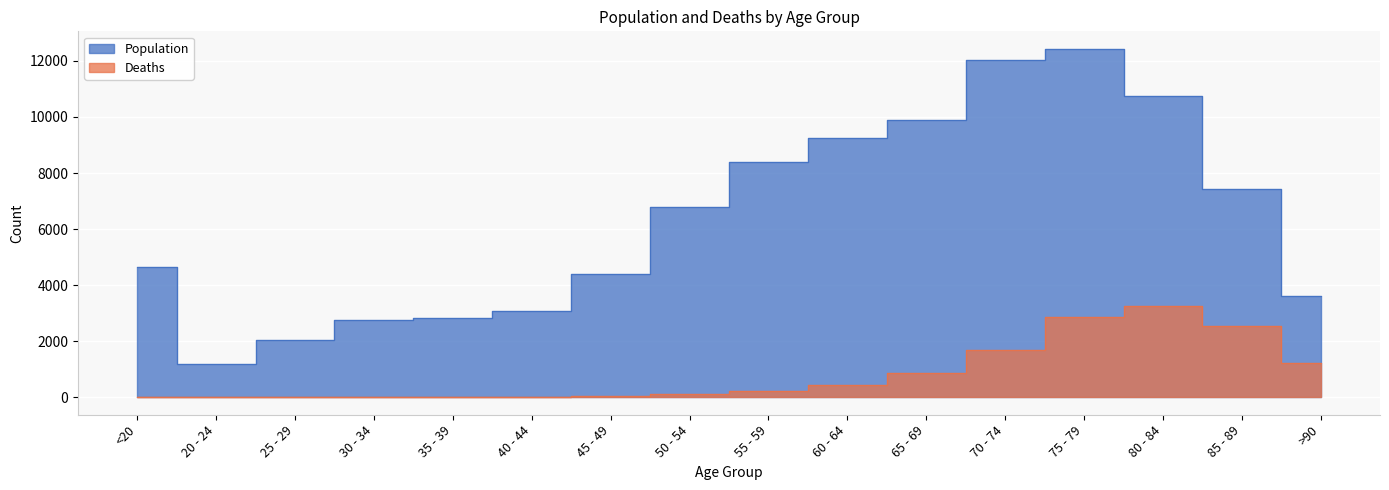

At which category is the sum across all series the highest?

75 - 79